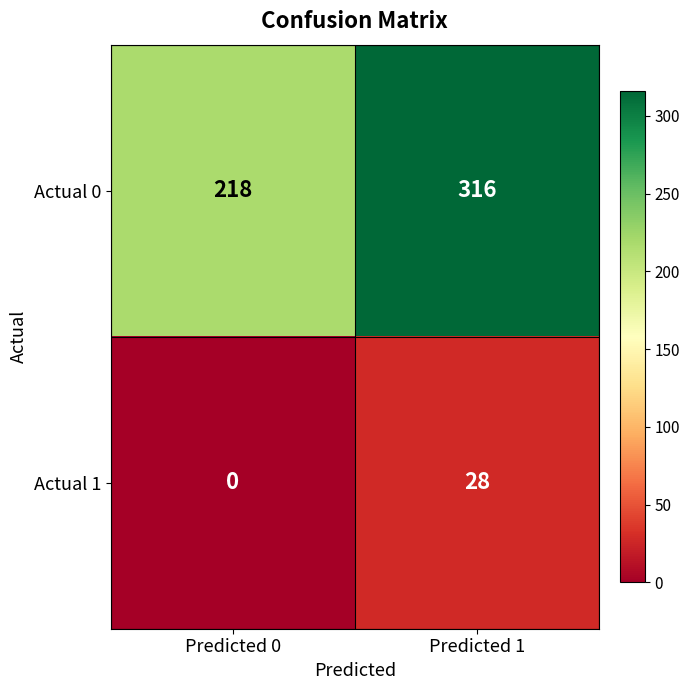

Reading right to left, extract all data points from this chart.

Actual 0: 316	218
Actual 1: 28	0